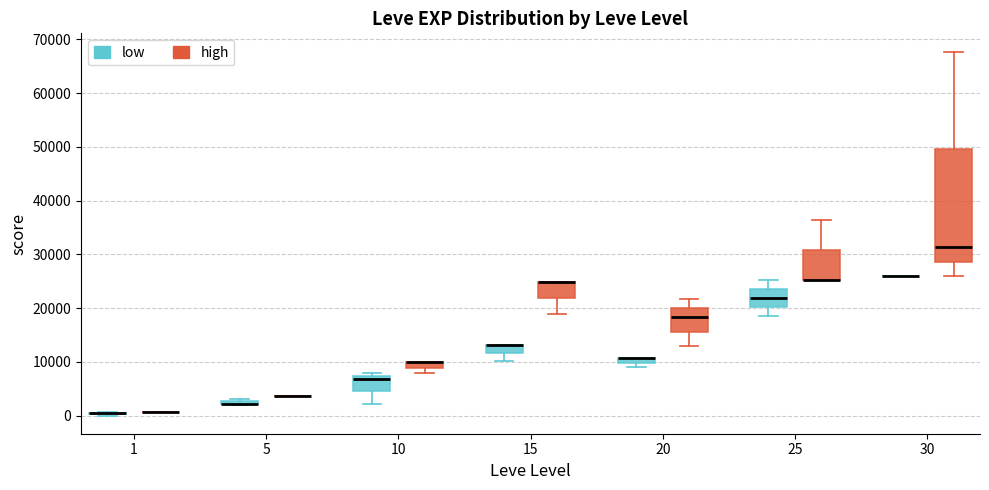

Comparing the boxes themselves (not the whiskers), which one is the tallest?

30 (high)